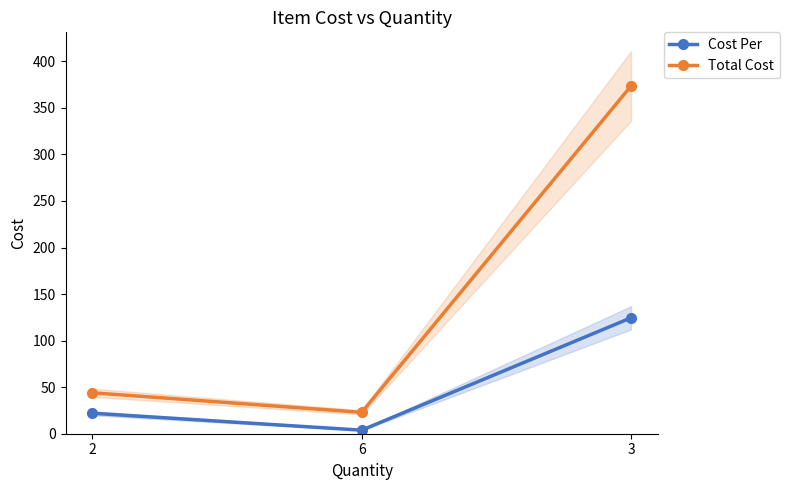

Is the value of Cost Per at 2 greater than the value of Total Cost at 2?

No